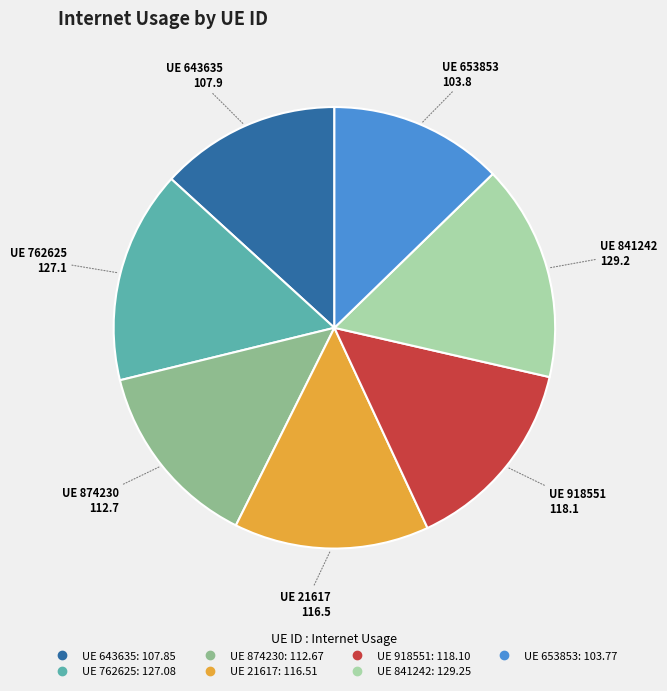

How many slices are in this pie chart?

7